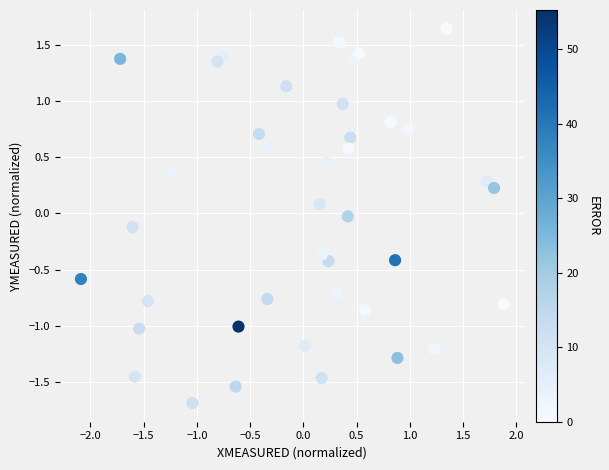

What is the range of Y values (max minus min)?

3.3